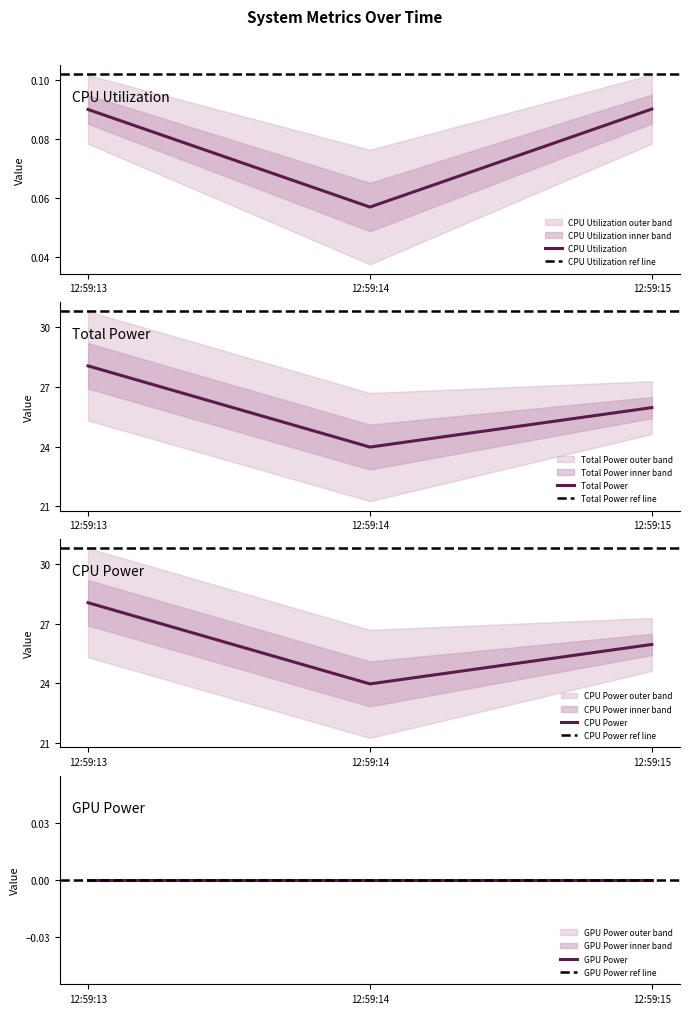

What is the value of the CPU Utilization point at the 1st from the left?

0.1